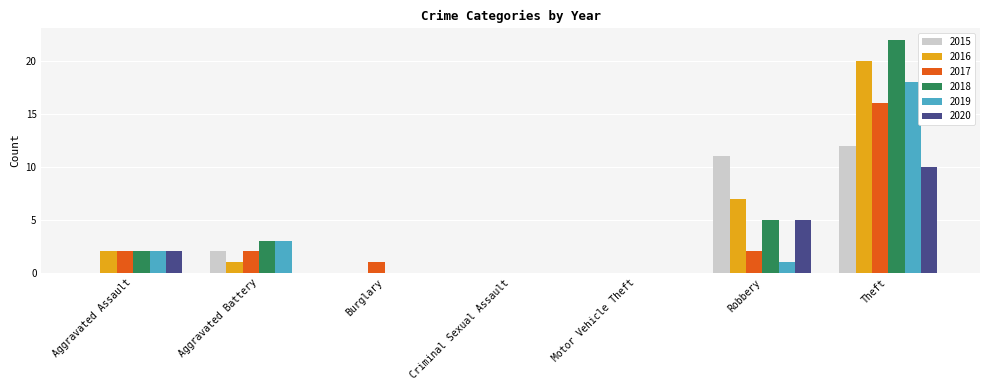

Is it true that 2017 equals -10 at Motor Vehicle Theft?

False